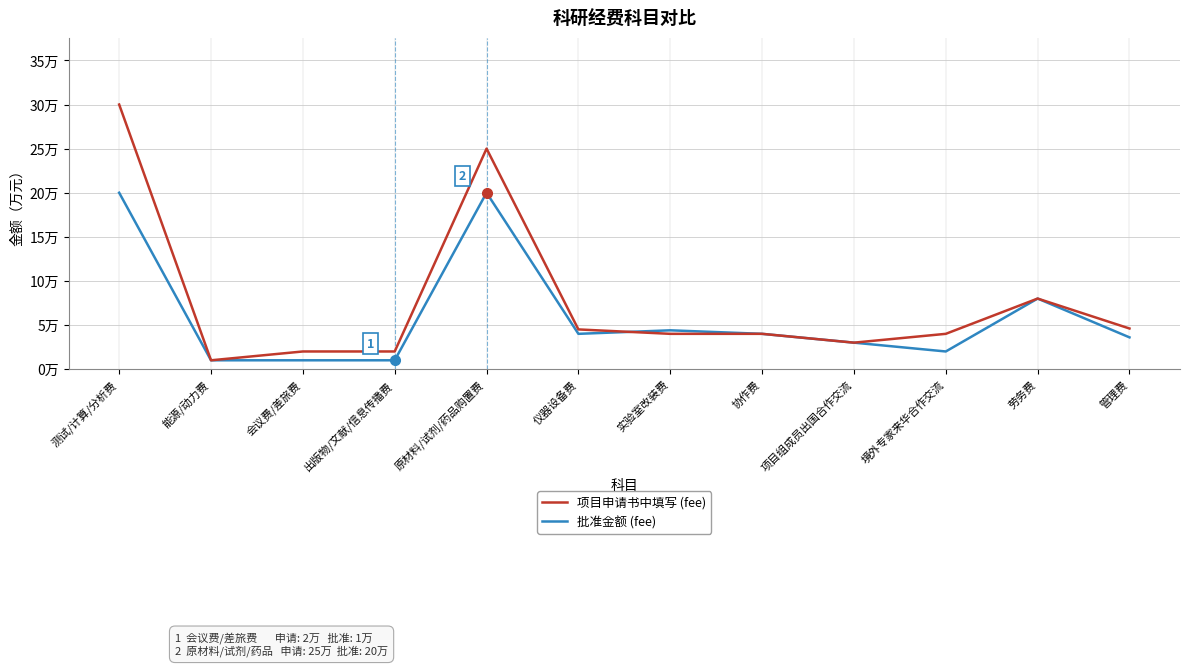

Does the chart have visible grid lines?

Yes